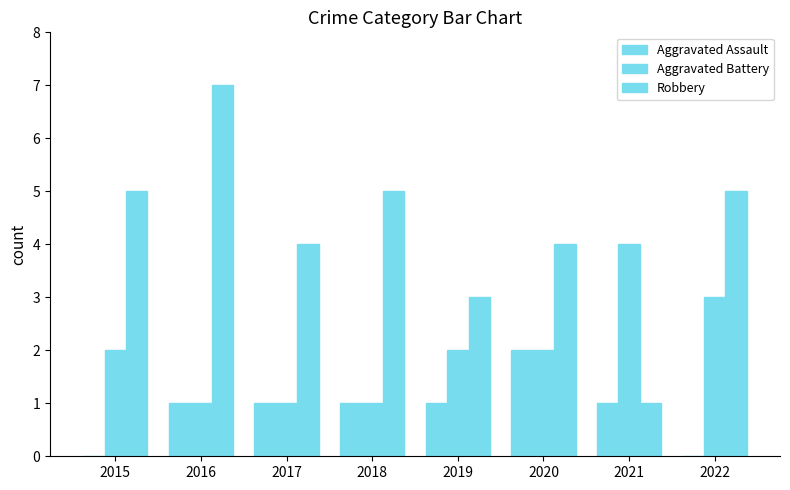

What is the value of the Robbery bar at the 8th from the left?

5